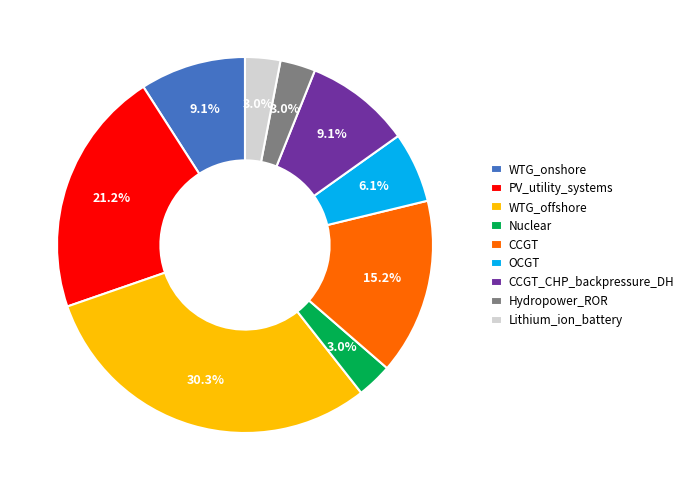

To the nearest percent, what is the difference between the OCGT and PV_utility_systems slice percentages?

15%